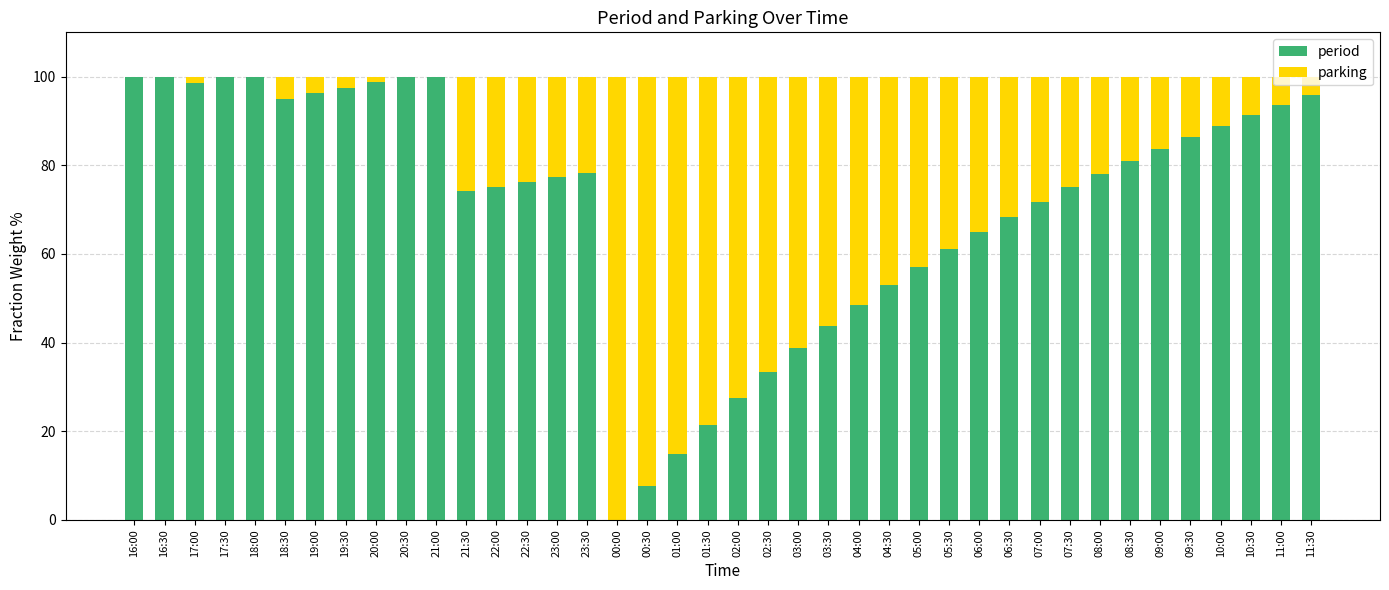

What is the sum of all period values?

2853.0